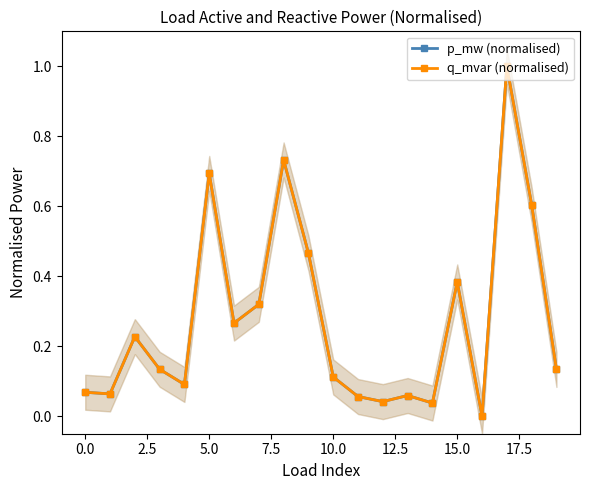

Reading right to left, extract all data points from this chart.

p_mw (normalised): 0.1	0.6	1.0	0.0	0.4	0.0	0.1	0.0	0.1	0.1	0.5	0.7	0.3	0.3	0.7	0.1	0.1	0.2	0.1	0.1
q_mvar (normalised): 0.1	0.6	1.0	0.0	0.4	0.0	0.1	0.0	0.1	0.1	0.5	0.7	0.3	0.3	0.7	0.1	0.1	0.2	0.1	0.1